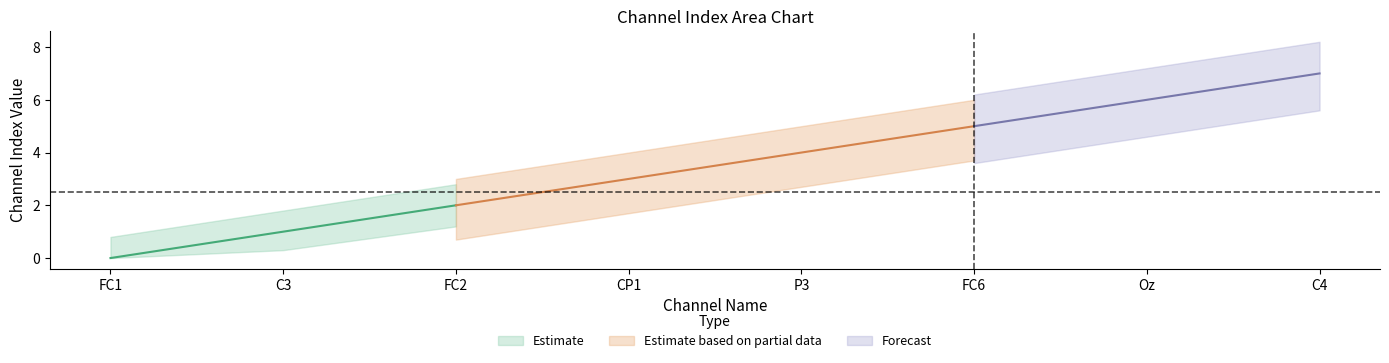

What is the greatest value displayed?

8